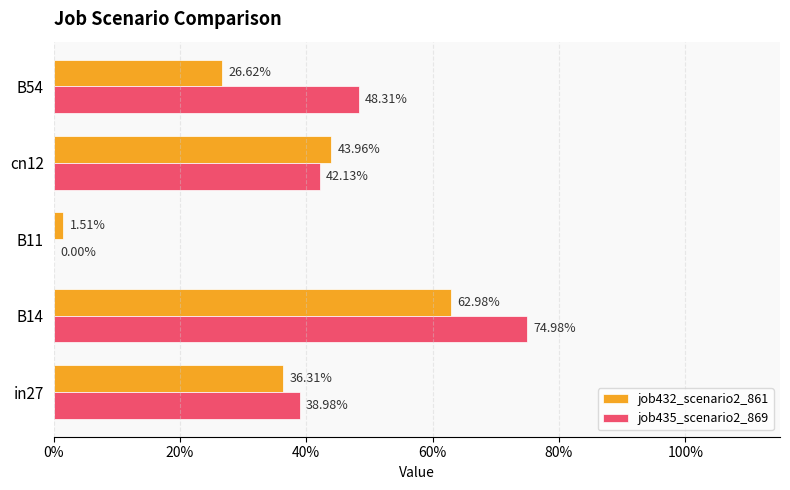

Reading left to right, extract all data points from this chart.

job432_scenario2_861: 0.4	0.6	0.0	0.4	0.3
job435_scenario2_869: 0.4	0.7	0.0	0.4	0.5